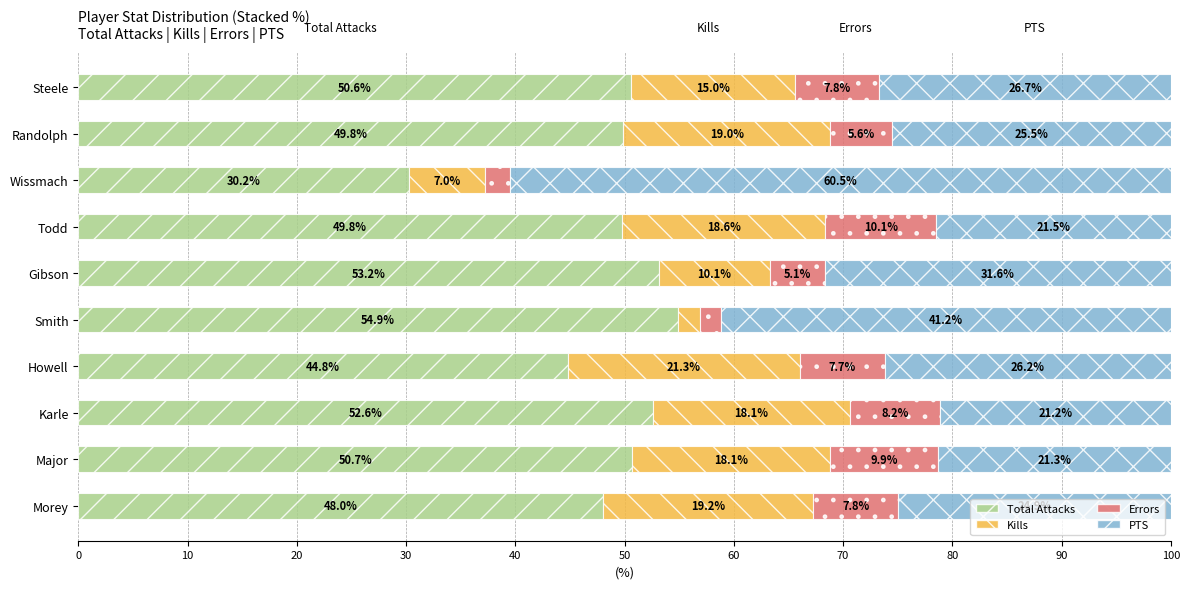

How many categories are shown in the chart?

10